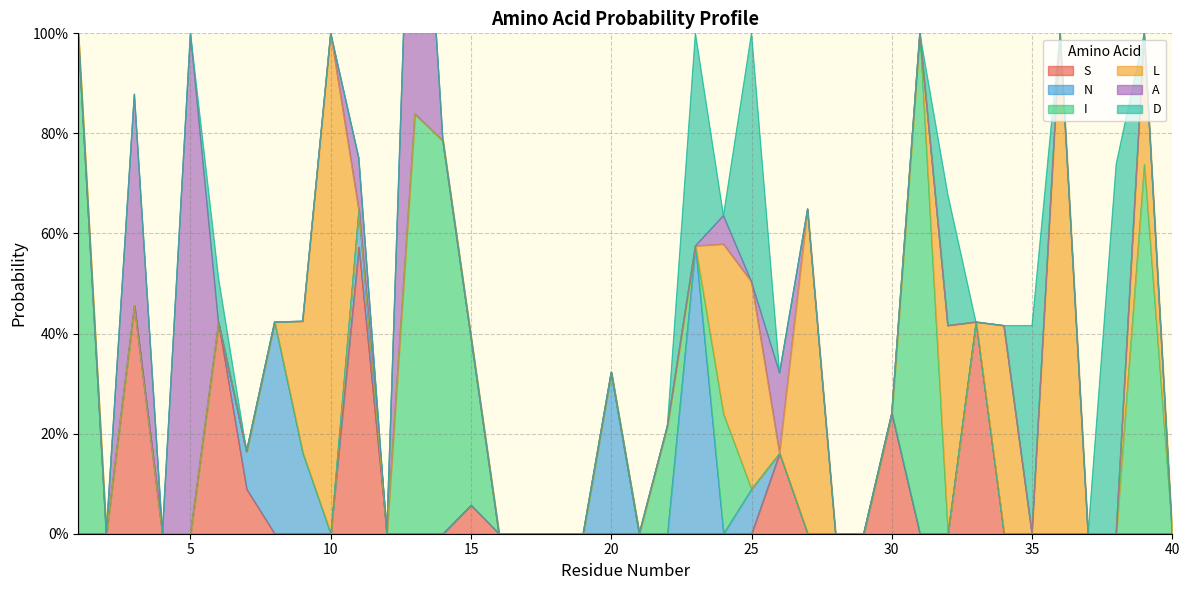

Where is S nearest to the value 0?

1